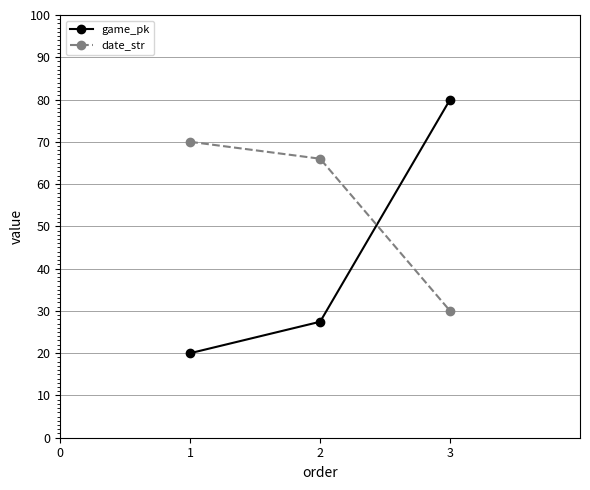

Which category has the highest value in the game_pk series?

3